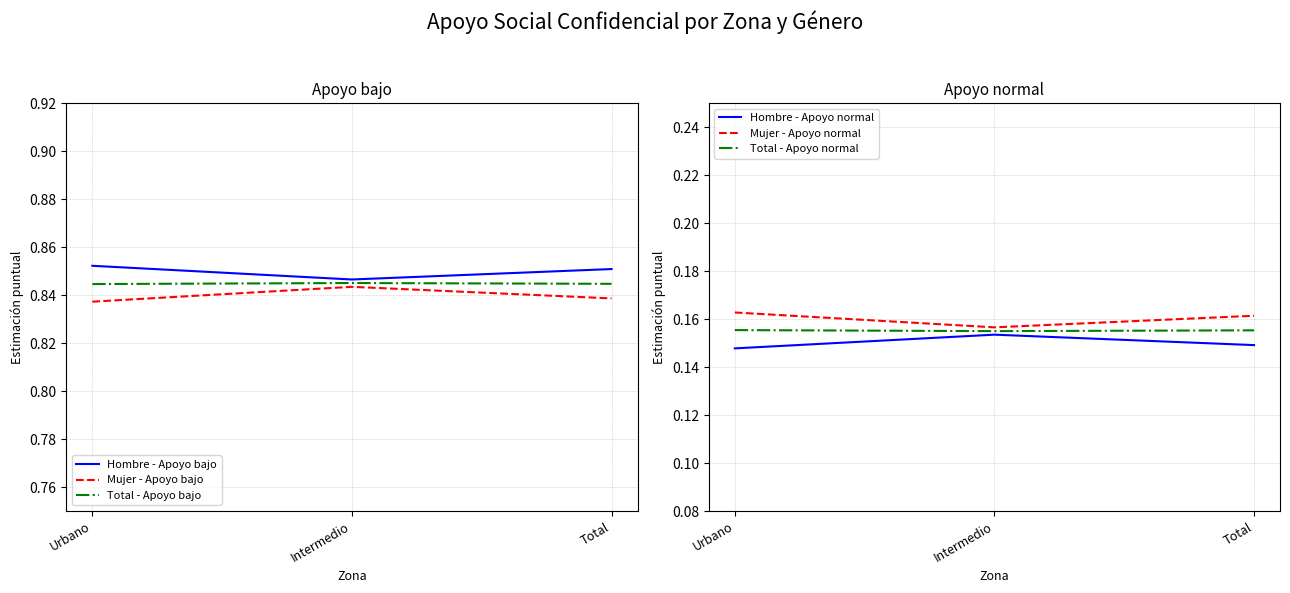

At which category does the chart reach its peak across all series?

Urbano